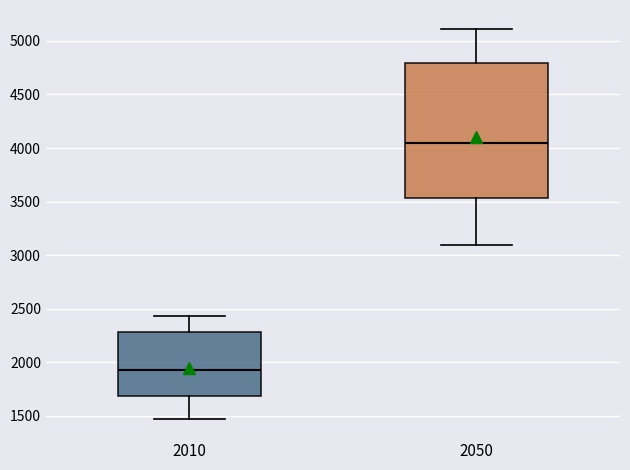

Reading left to right, transcribe this box plot: for each box, give where its median line is, the range the box spans, and where its two whiskers end, as read against the y-axis. The values are not printed on the chart, so give them approximately, as read against the axis.

2010: median 1950, box 1700 to 2300, whiskers 1450 to 2450
2050: median 4050, box 3550 to 4800, whiskers 3100 to 5100